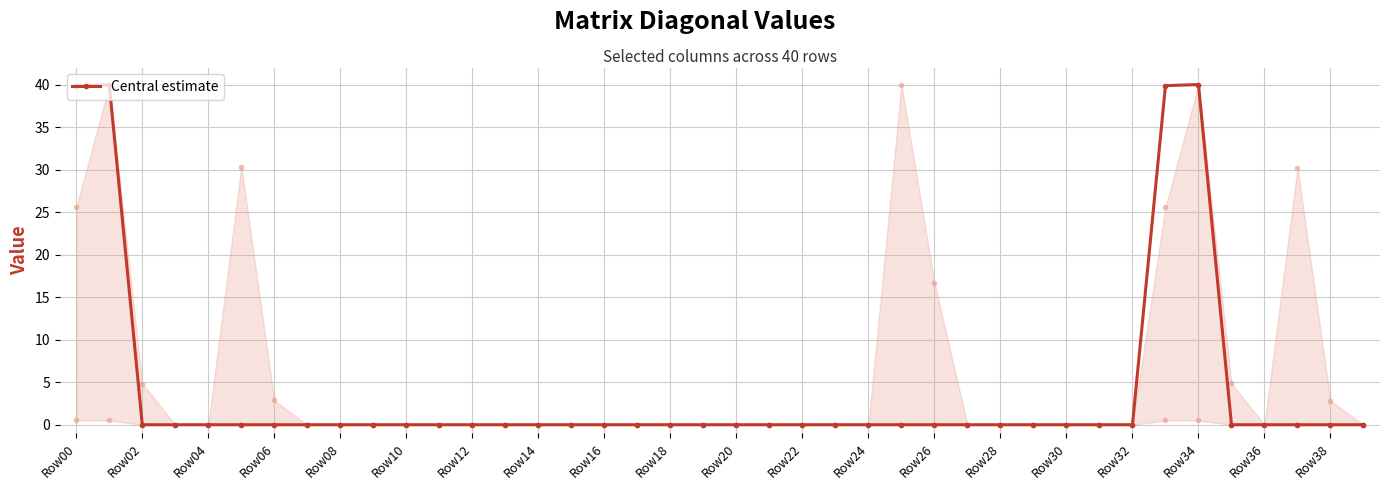

True or false: Central estimate has more than 1 points higher than both neighbors.

True